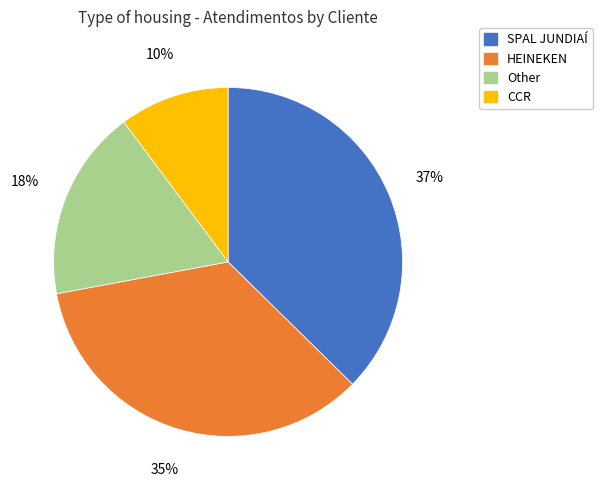

Count the number of slices in the pie.

4